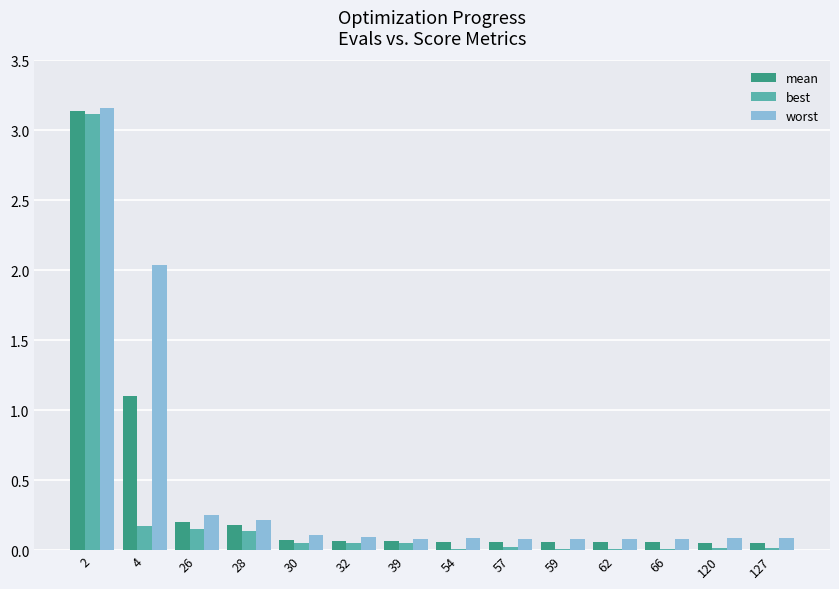

The value of worst at 66 is 0.1. True or false?

True